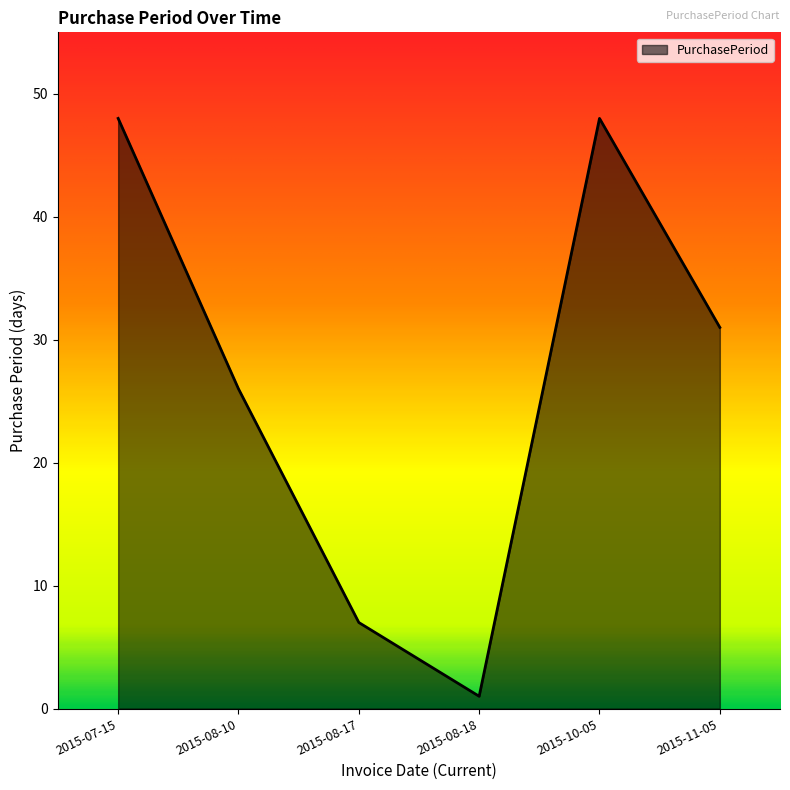

What is the smallest value displayed?

1